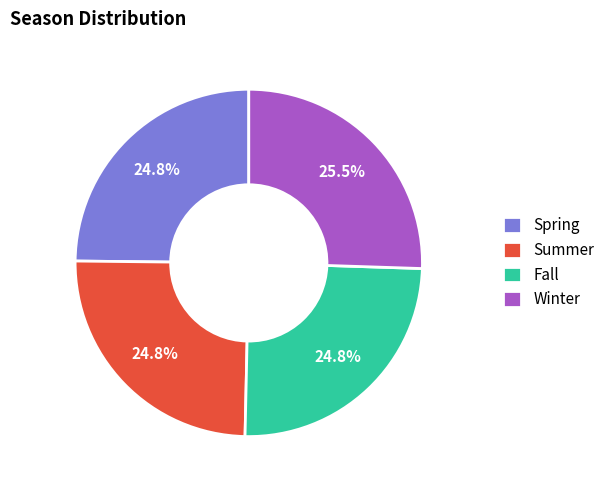

Count the number of slices in the pie.

4